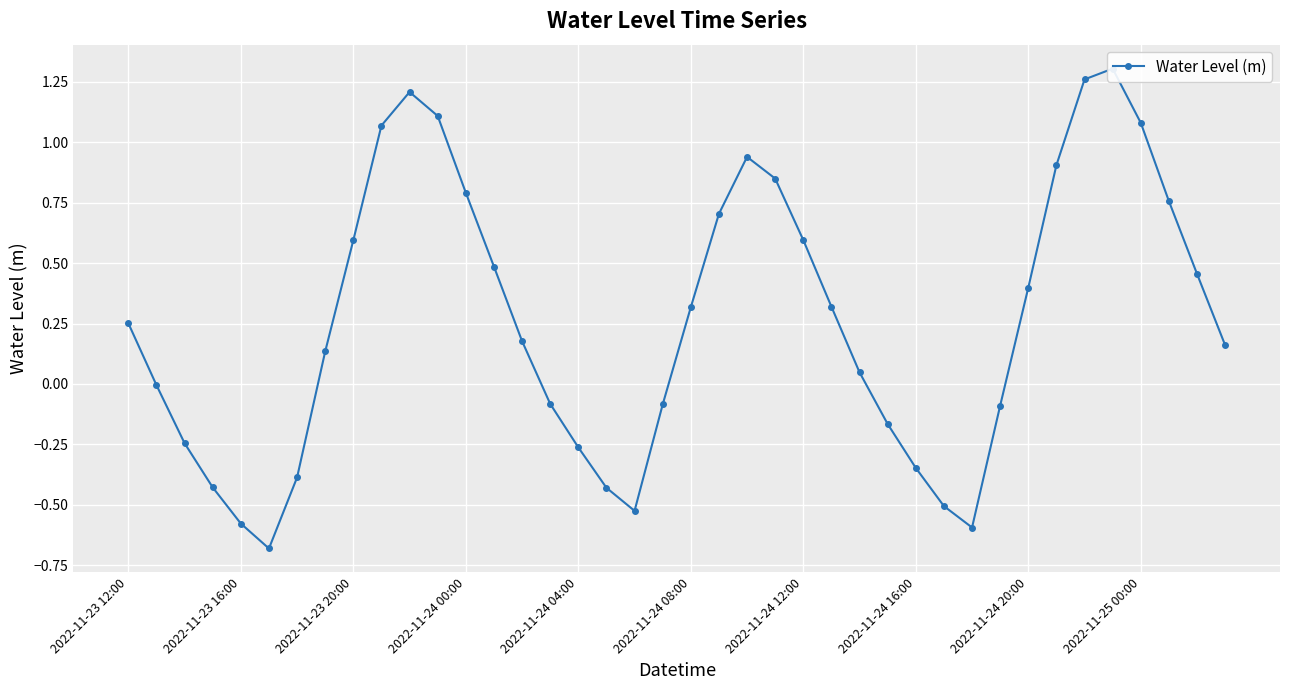

Is this an area chart (filled region under the line)?

No